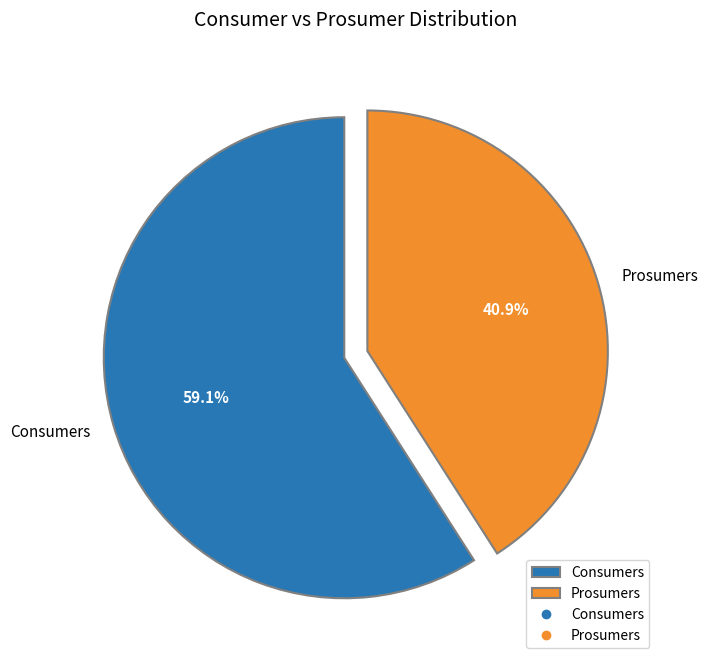

What is the ratio of the value at Prosumers to the value at Consumers?

0.7